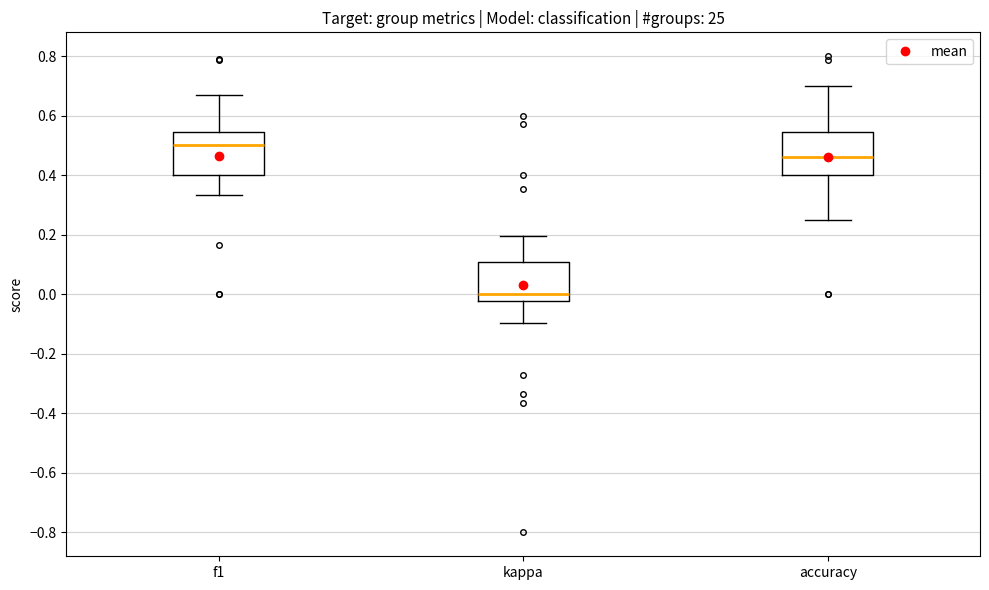

Reading left to right, transcribe this box plot: for each box, give where its median line is, the range the box spans, and where its two whiskers end, as read against the y-axis. The values are not printed on the chart, so give them approximately, as read against the axis.

f1: median 0.50, box 0.40 to 0.54, whiskers 0.34 to 0.68
kappa: median 0.00, box -0.02 to 0.10, whiskers -0.10 to 0.20
accuracy: median 0.46, box 0.40 to 0.54, whiskers 0.26 to 0.70